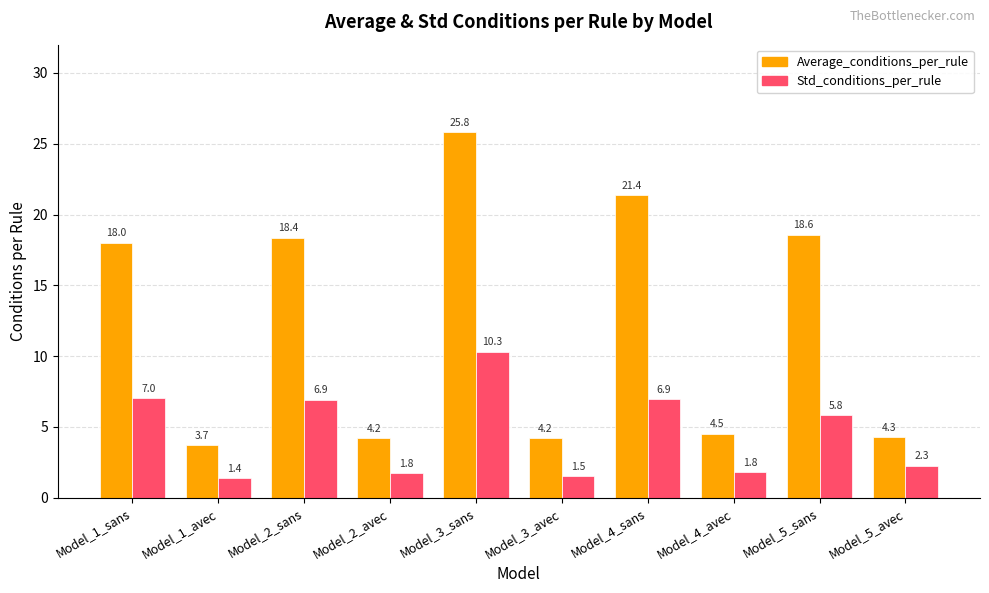

Rank the series by their maximum value, from highest to lowest.

Average_conditions_per_rule, Std_conditions_per_rule